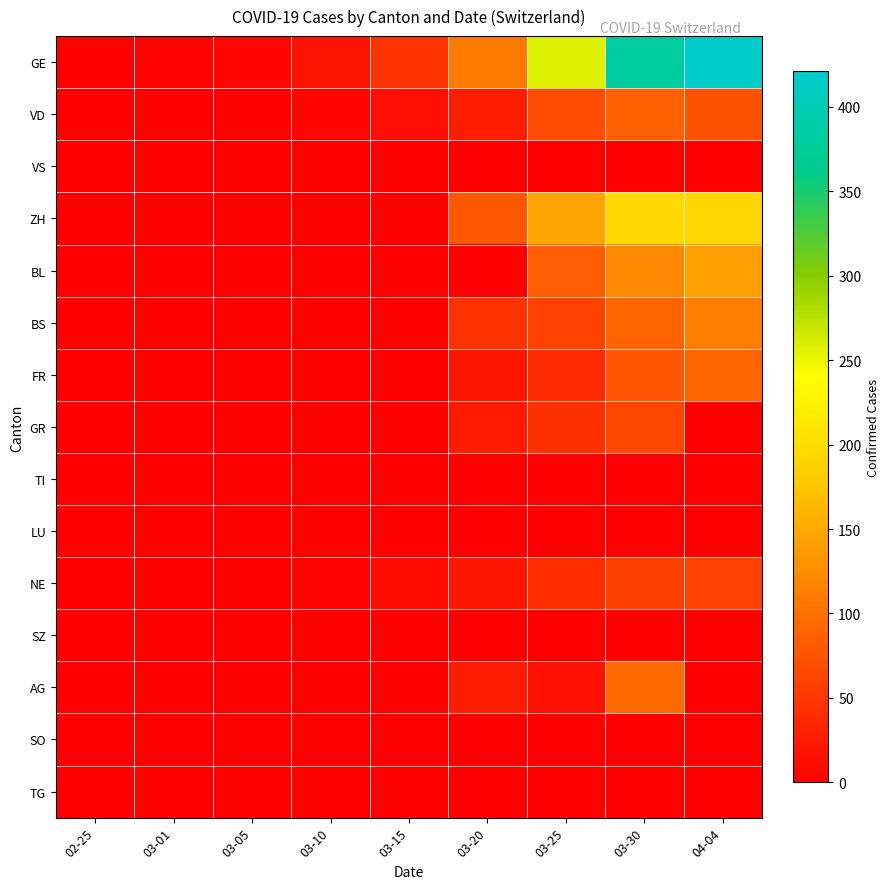

What is the total value across all series at 03-05?

7